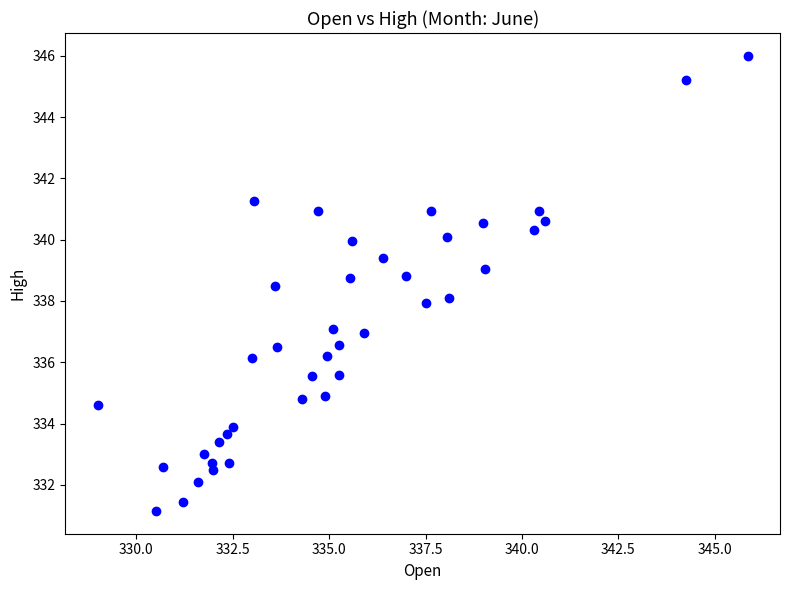

What is the range of Y values (max minus min)?

14.9